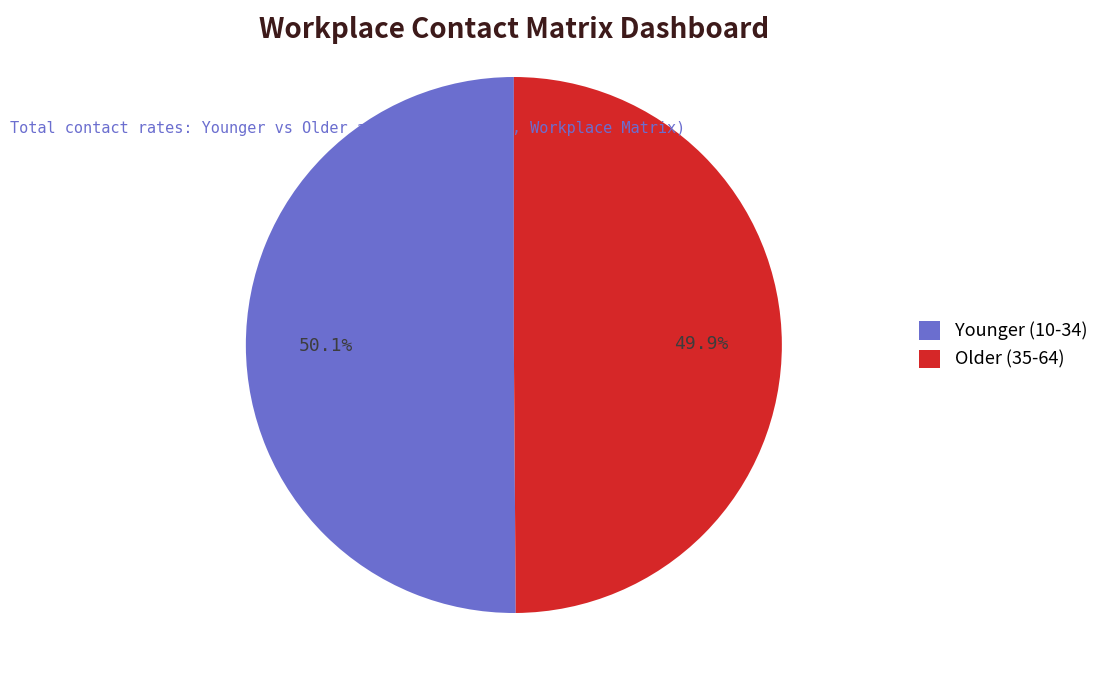

Combined, what portion of the pie is Older (35-64) and Younger (10-34)?

100.0%